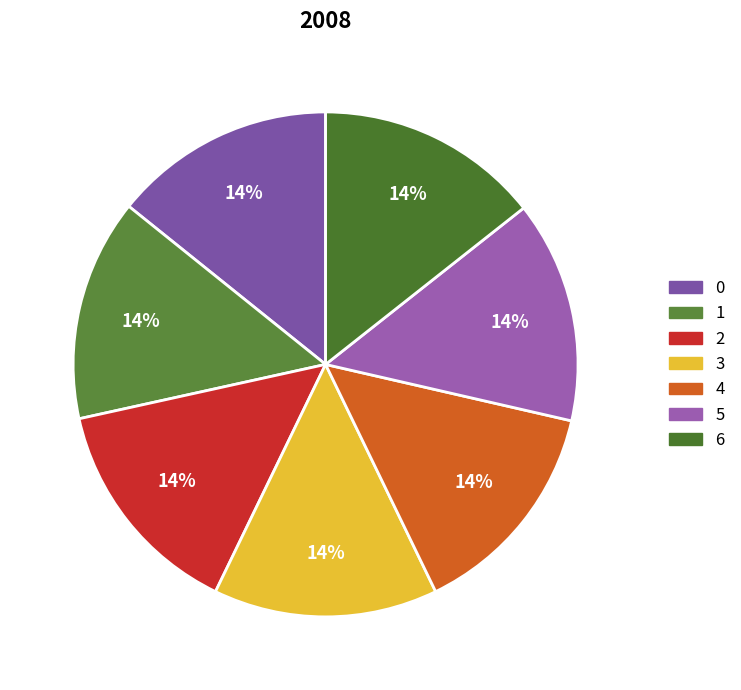

True or false: 2 accounts for 21% of the total.

False